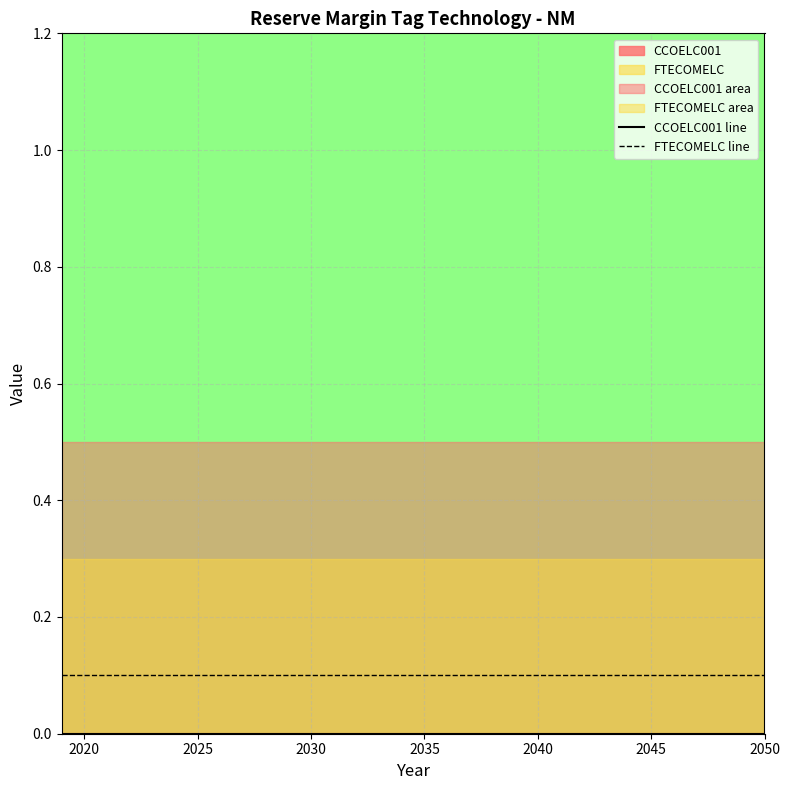

True or false: FTECOMELC line and CCOELC001 line cross at least once.

False